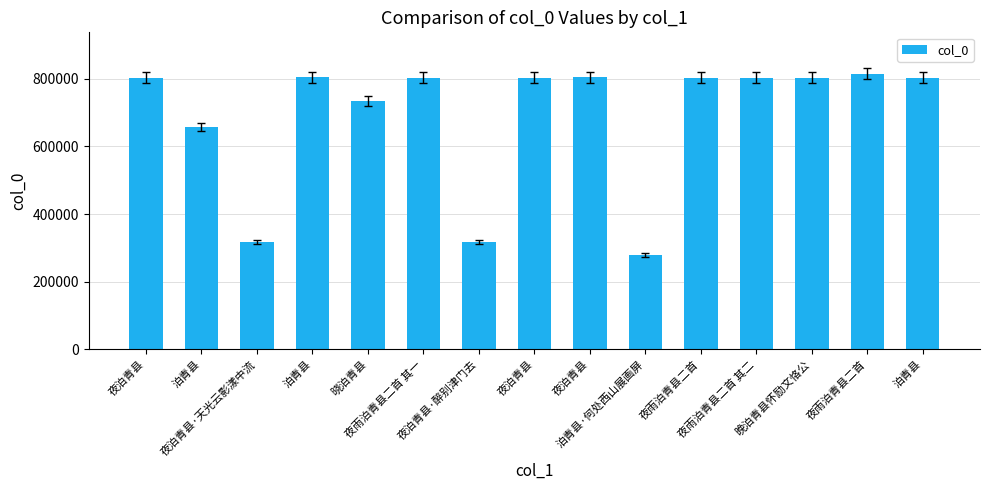

How many values are below 803375?

7